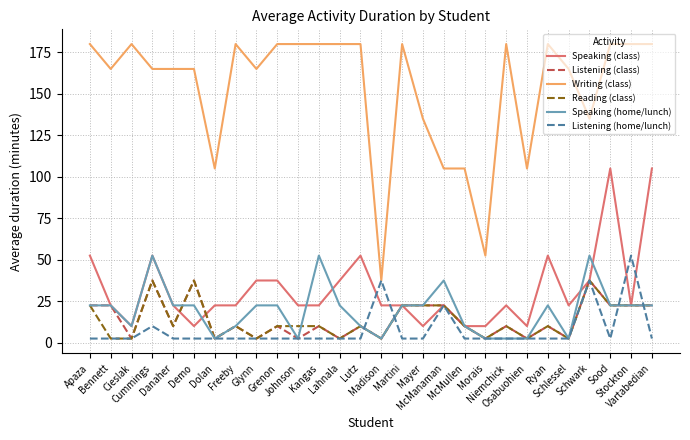

What is the minimum value for Speaking (class)?

10.0